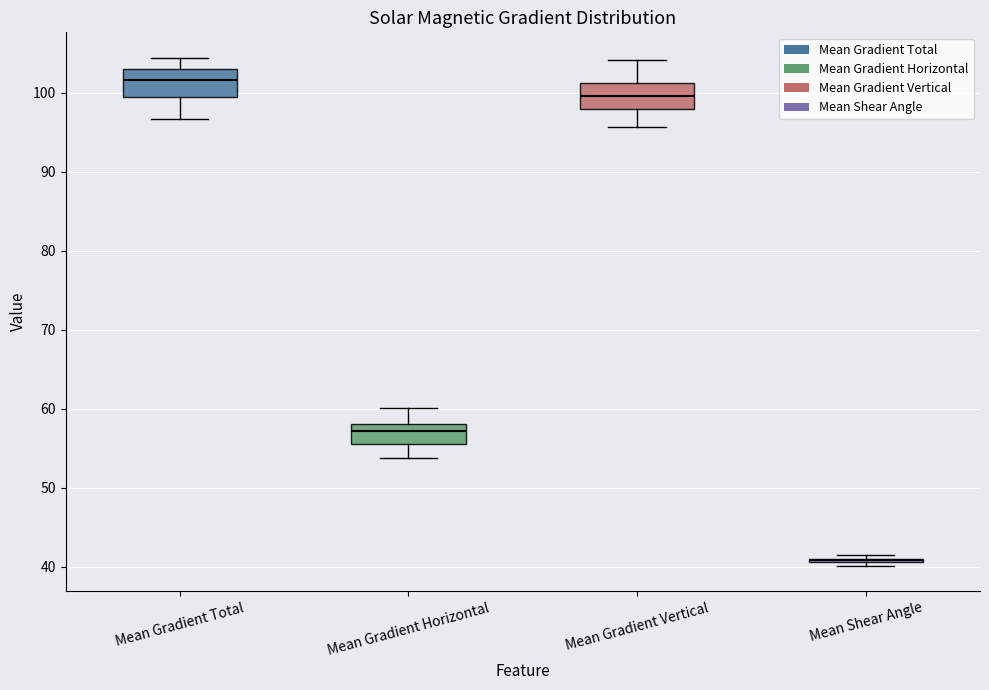

Reading left to right, read every box against the y-axis: the position of its median line, the range the box covers, and the ends of its whiskers. The values are not printed on the chart, so give them approximately, as read against the axis.

Mean Gradient Total: median 102, box 99 to 103, whiskers 97 to 104
Mean Gradient Horizontal: median 57, box 56 to 58, whiskers 54 to 60
Mean Gradient Vertical: median 100, box 98 to 101, whiskers 96 to 104
Mean Shear Angle: box collapsed to a line at 41, whiskers 40 to 42